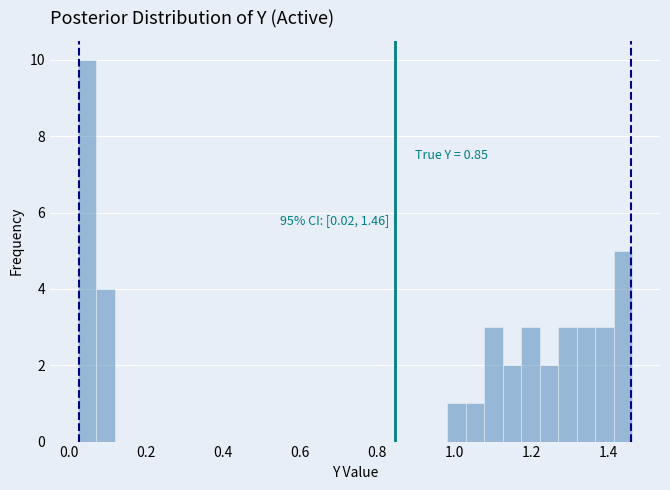

Read against the x-axis, roughly where is the centre of the tallest bar?

0.04